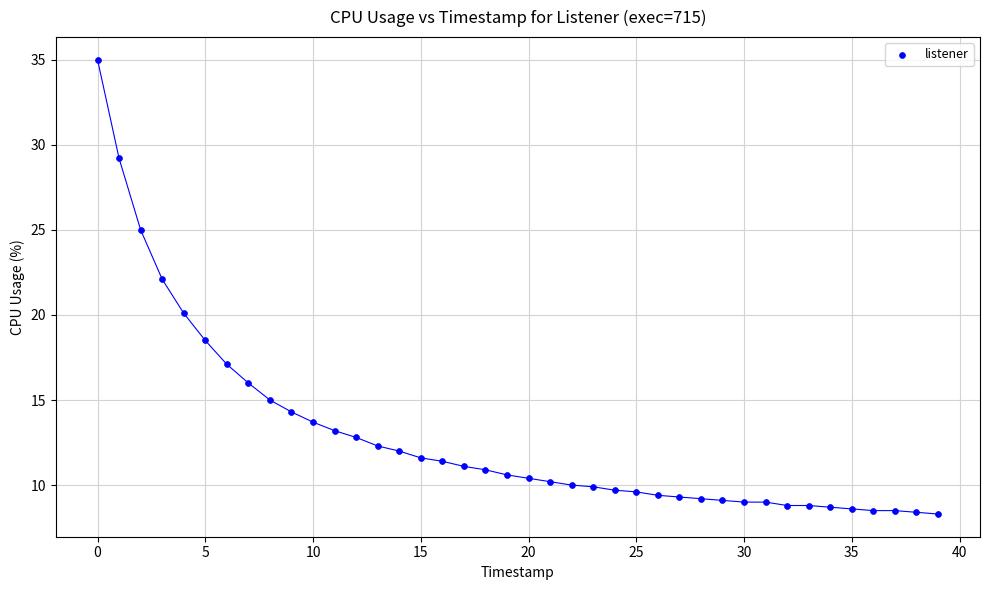

What is the range of Y values (max minus min)?

26.7